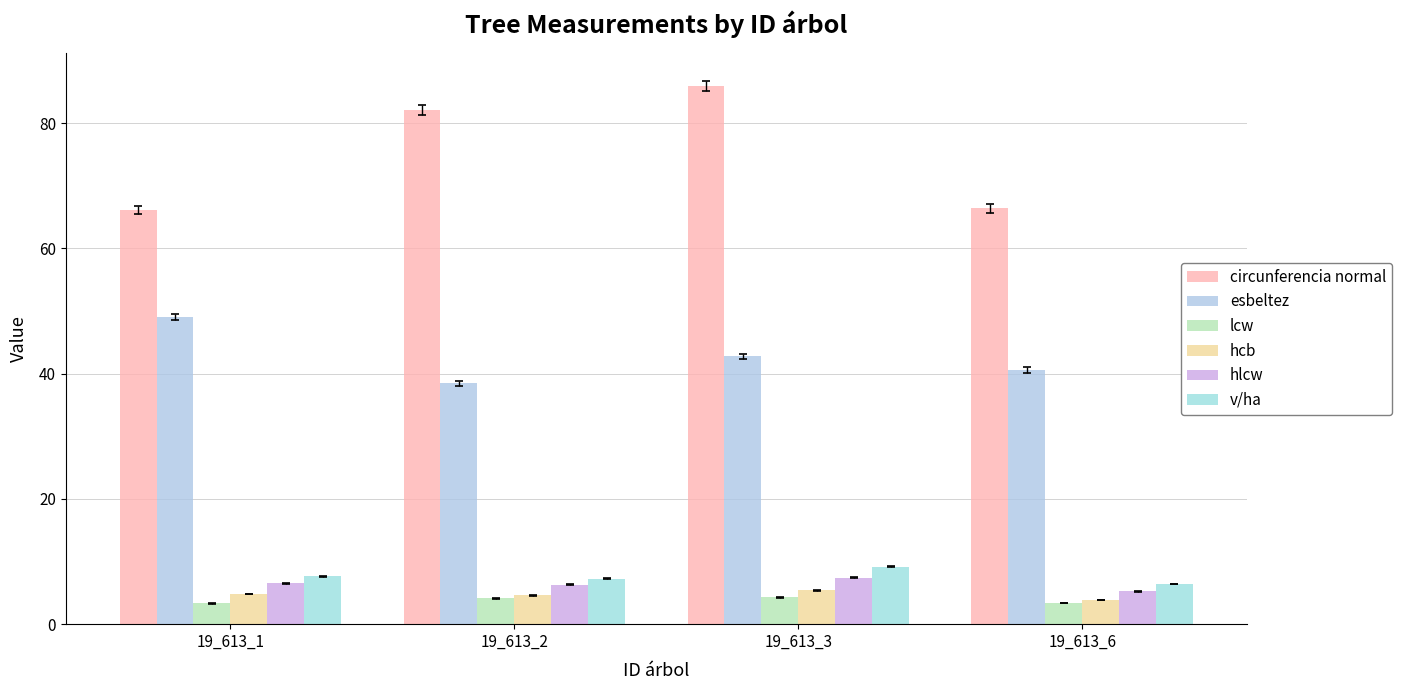

How many bars are there in total?

24